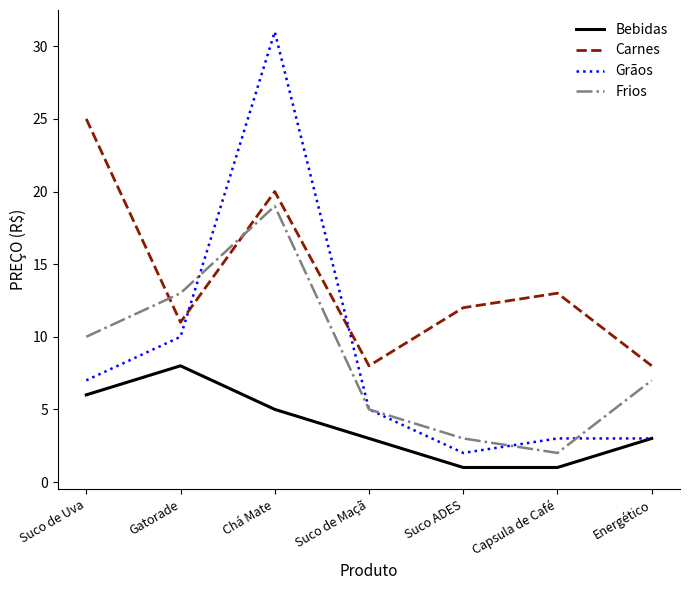

What is the difference between the second highest and second lowest values in the Carnes series?

12